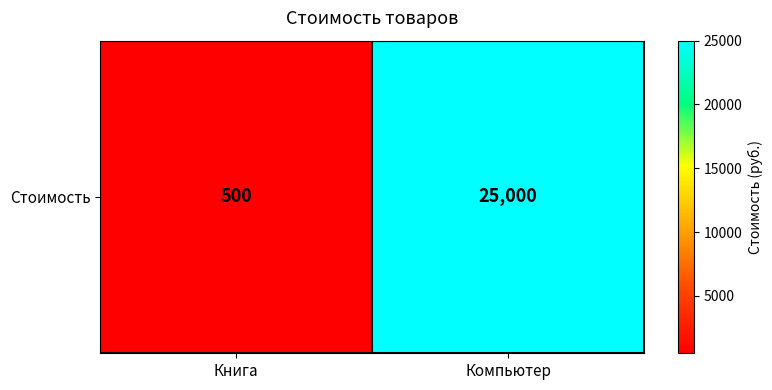

Between Книга and Компьютер, which is larger?

Компьютер